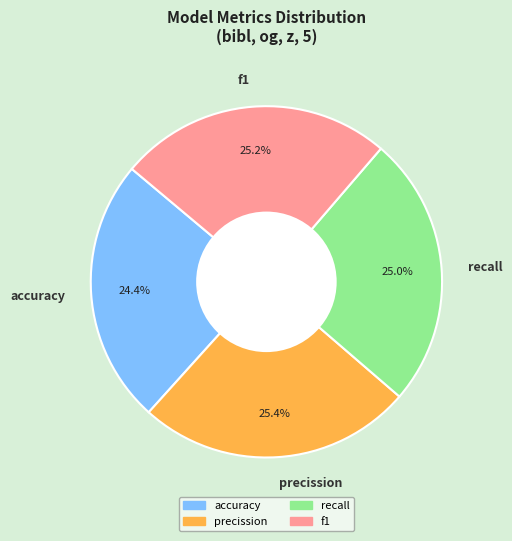

Which has a higher value, accuracy or f1?

f1